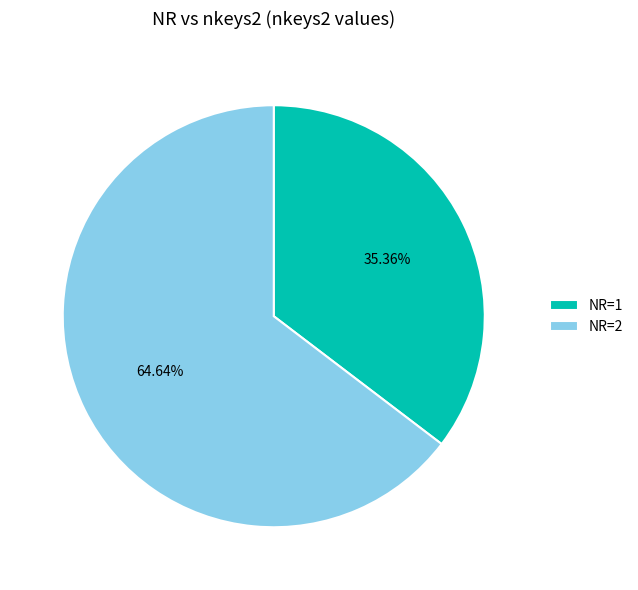

Rank the categories by value from lowest to highest.

NR=1, NR=2